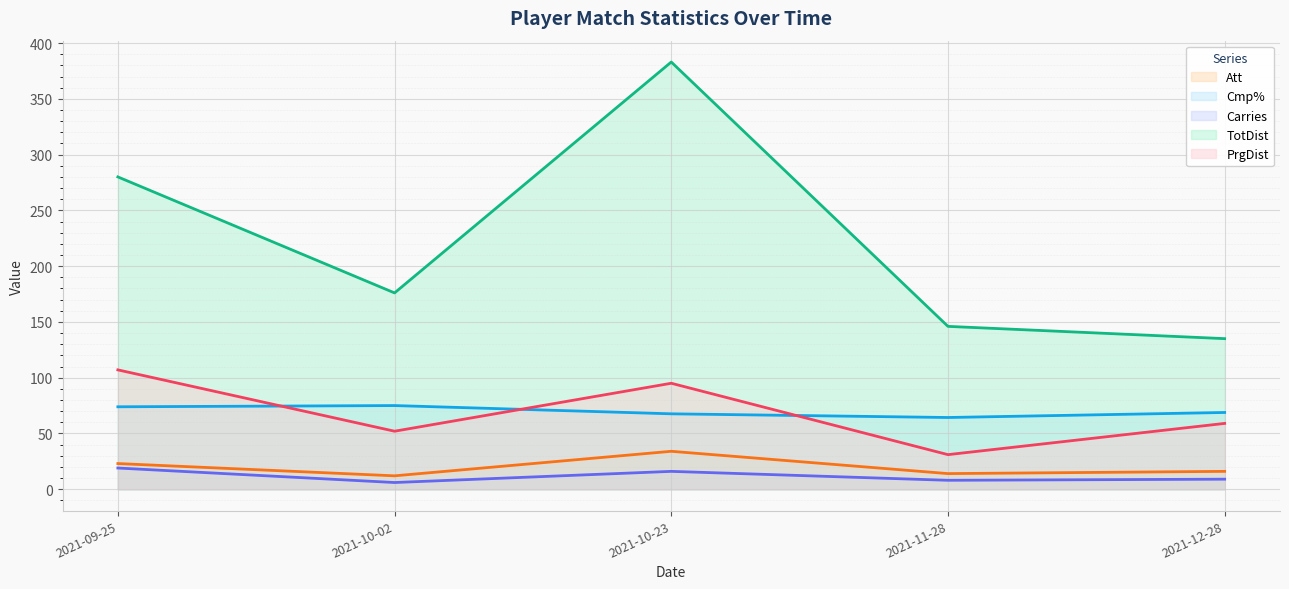

What is the sum of all Carries values?

58.0